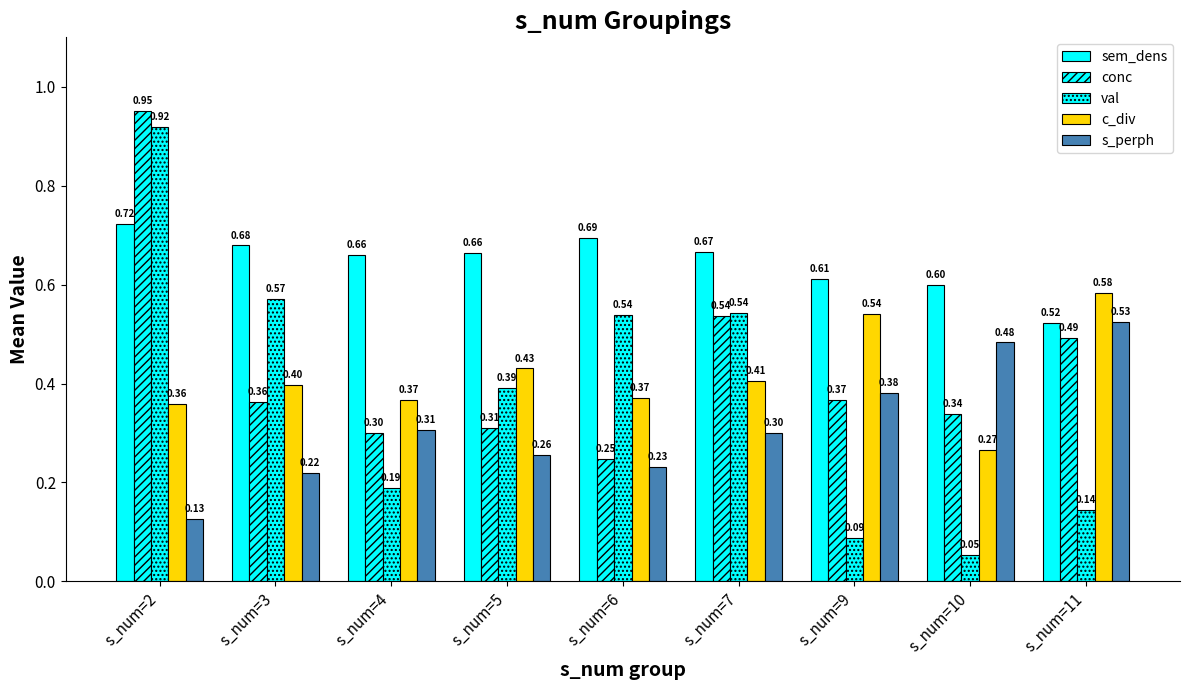

Count the number of data series in this chart.

5